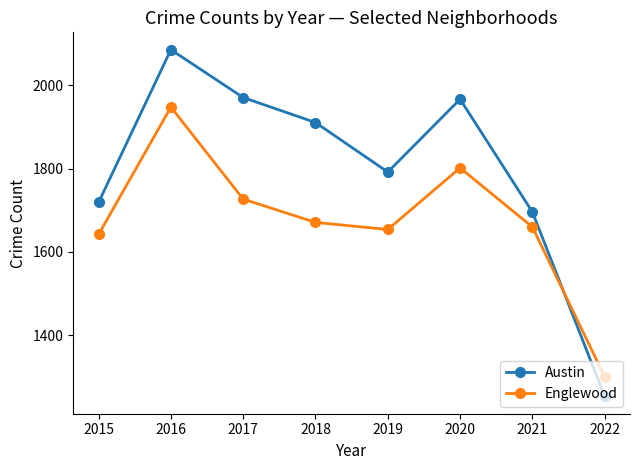

What is the difference between the highest and lowest values at 2020?

165